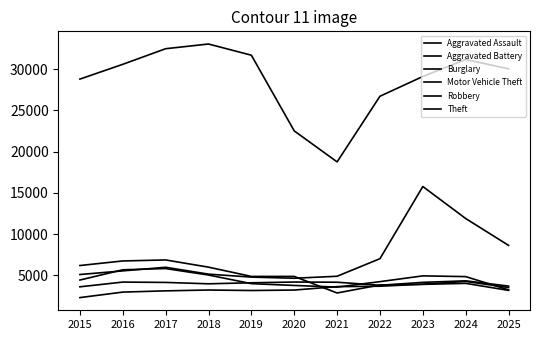

Is this an area chart (filled region under the line)?

No